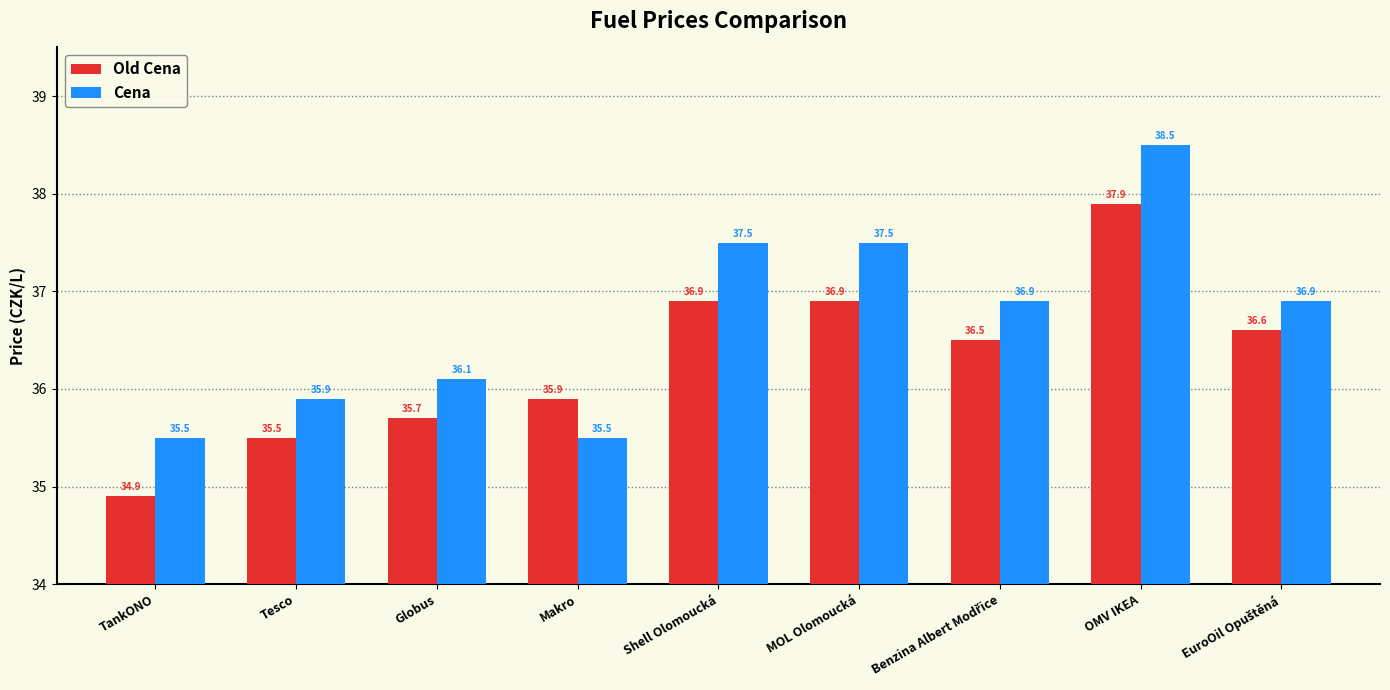

What is the difference between the highest and lowest values at Shell Olomoucká?

0.6